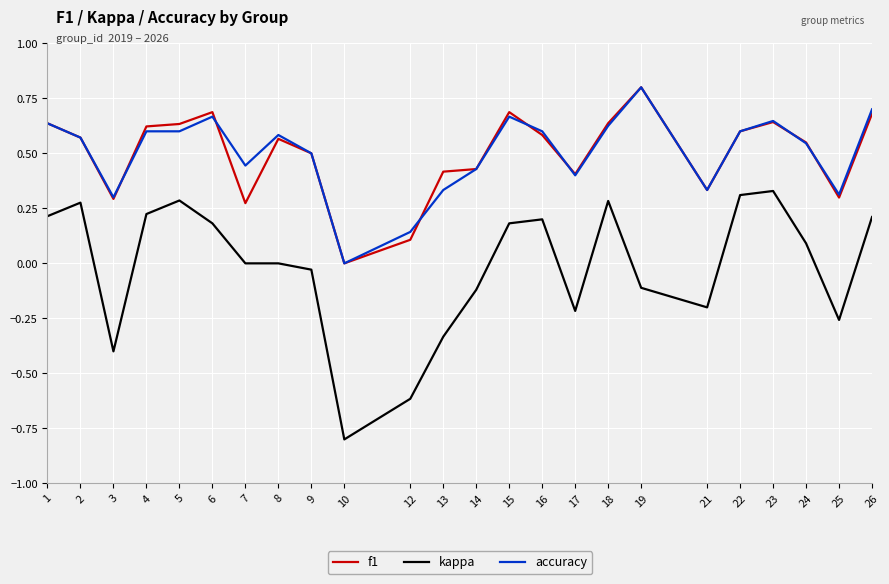

At which label does f1 reach its minimum?

10